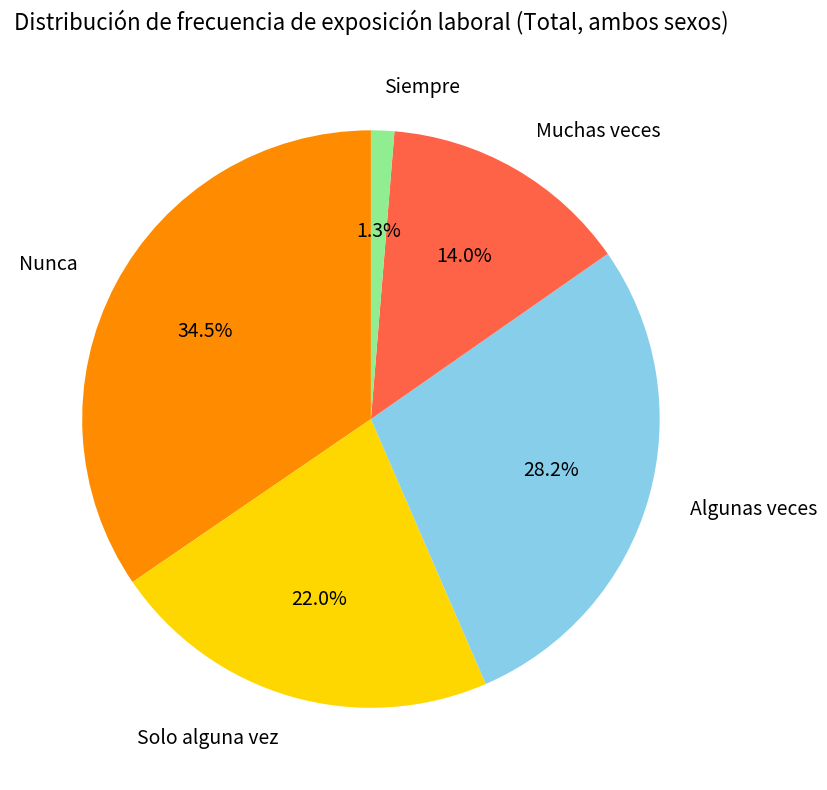

True or false: Nunca accounts for 28% of the total.

False